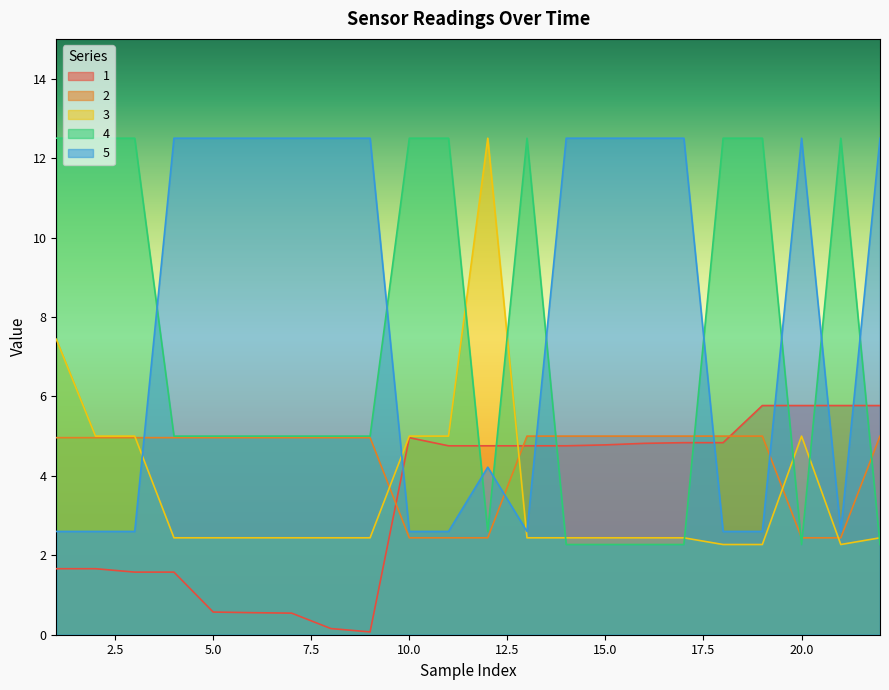

True or false: 5 has a value of 22.1 at 8.

False